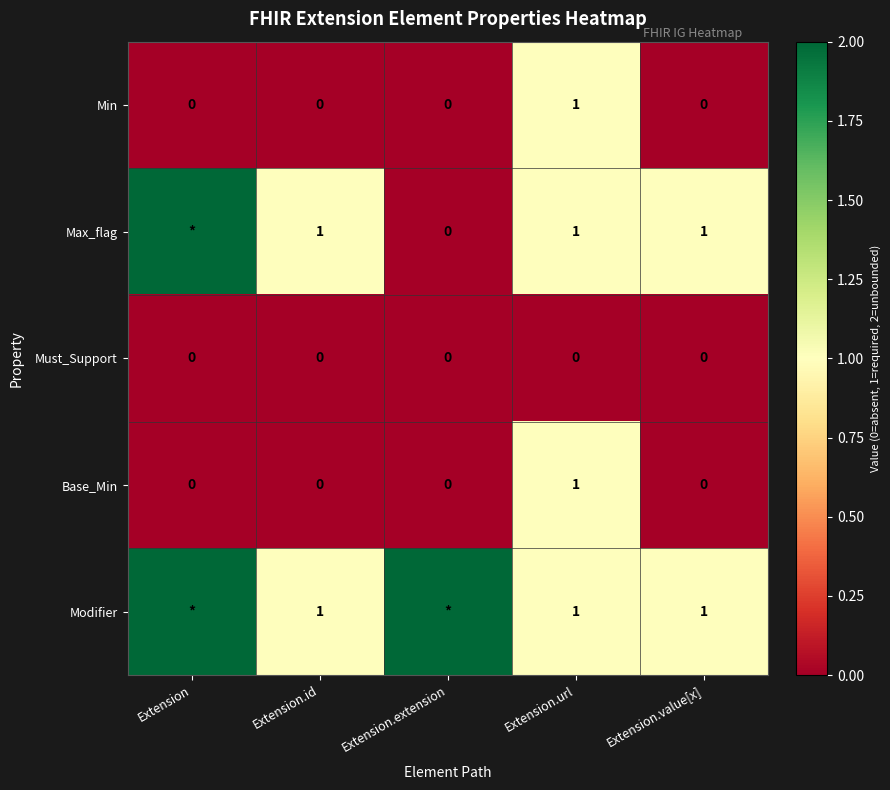

The Min series shows 0 at Extension. True or false?

True